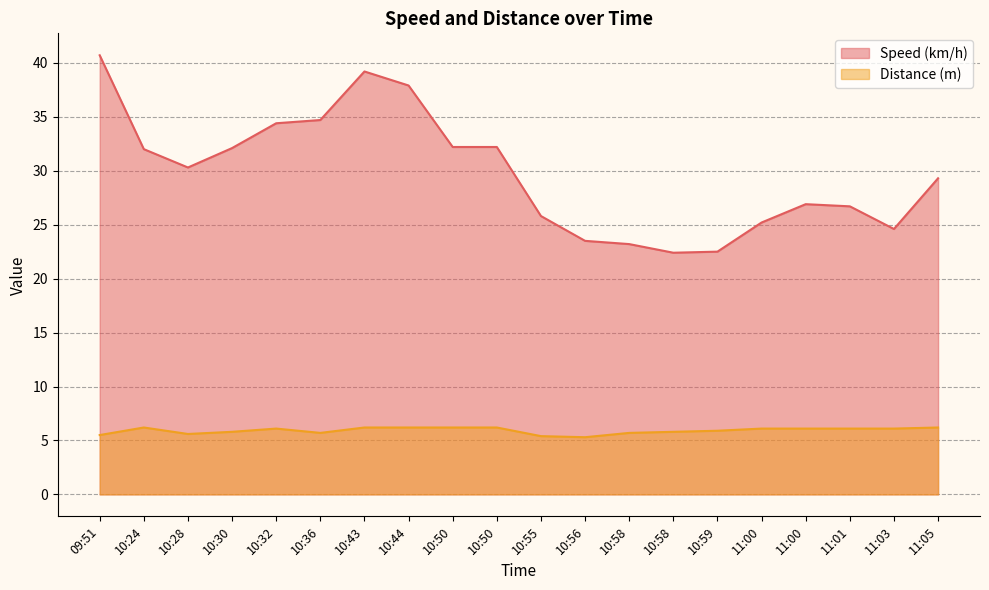

At which category does Speed (km/h) reach its first local valley?

10:28